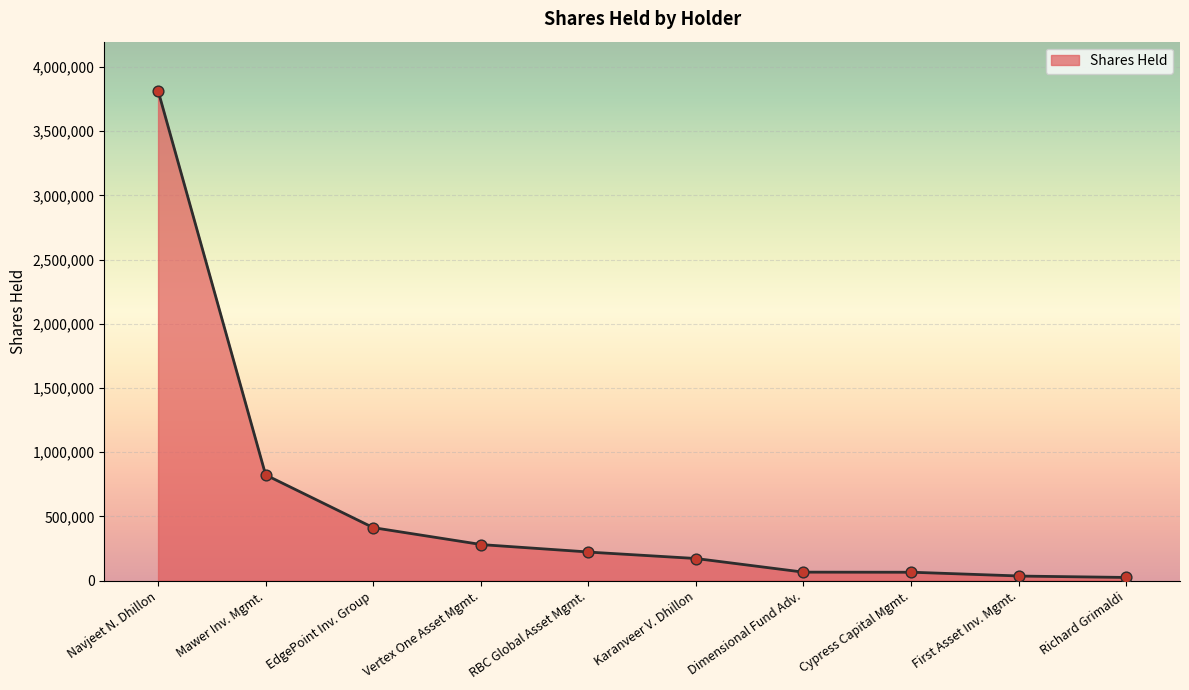

Which category has the highest value in the Shares Held series?

Navjeet N. Dhillon